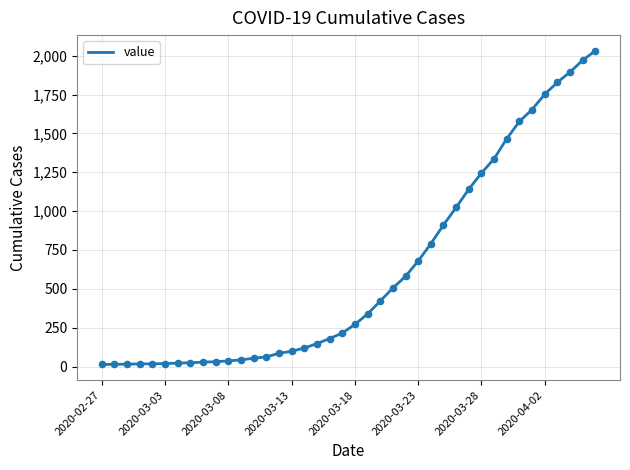

What is the difference between the maximum and minimum values?

2019